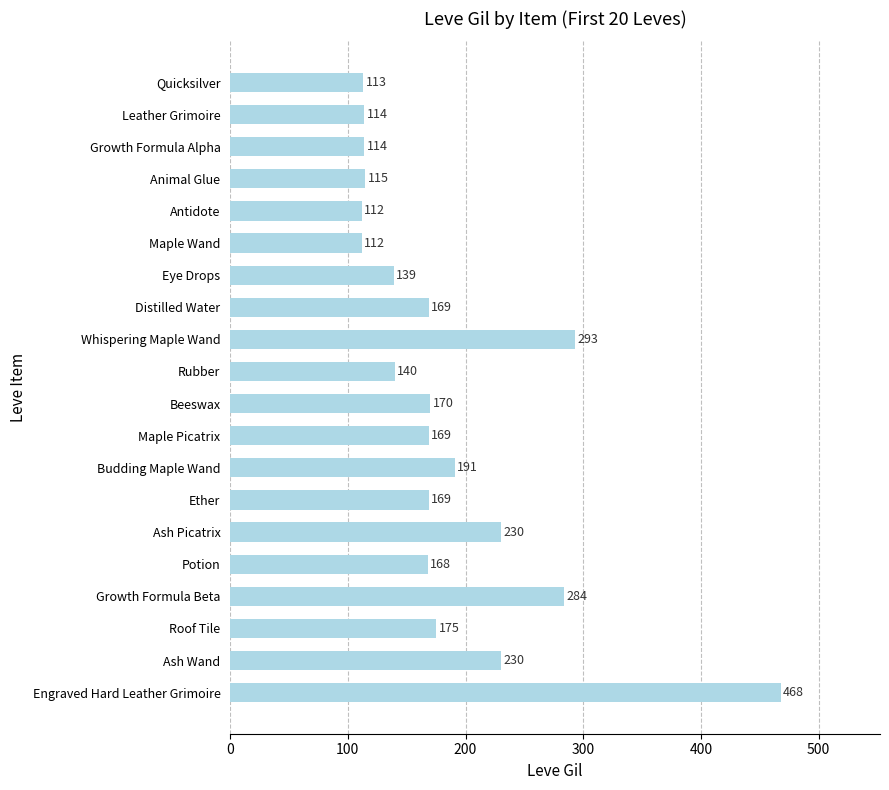

Reading bottom to top, transcribe all the data shown in this chart.

Engraved Hard Leather Grimoire=468	Ash Wand=230	Roof Tile=175	Growth Formula Beta=284	Potion=168	Ash Picatrix=230	Ether=169	Budding Maple Wand=191	Maple Picatrix=169	Beeswax=170	Rubber=140	Whispering Maple Wand=293	Distilled Water=169	Eye Drops=139	Maple Wand=112	Antidote=112	Animal Glue=115	Growth Formula Alpha=114	Leather Grimoire=114	Quicksilver=113